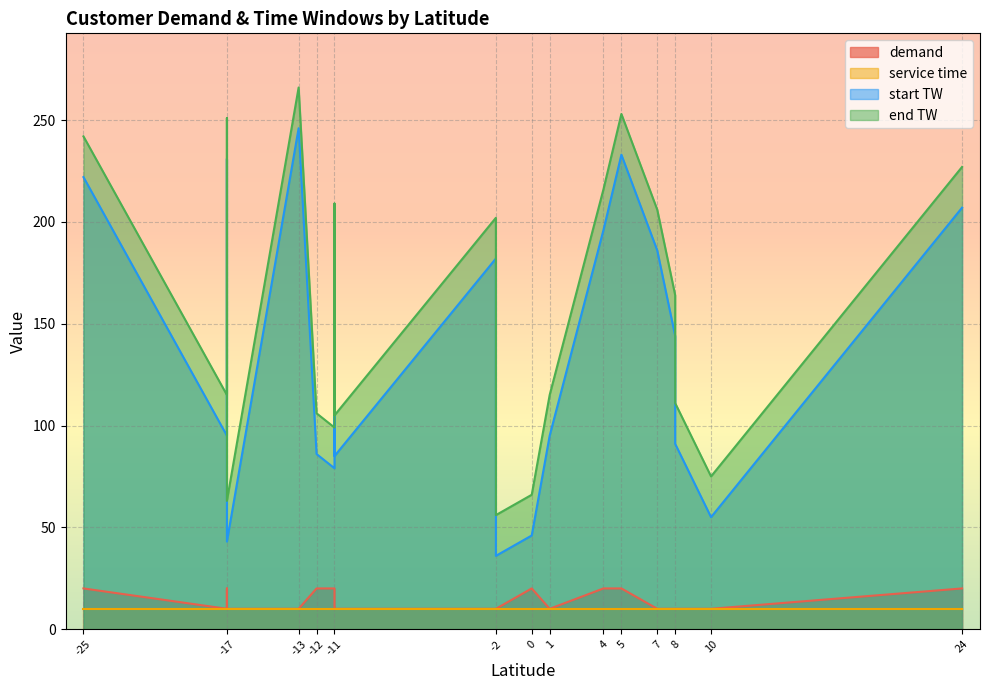

Between -17 and -11, which is larger?

-17